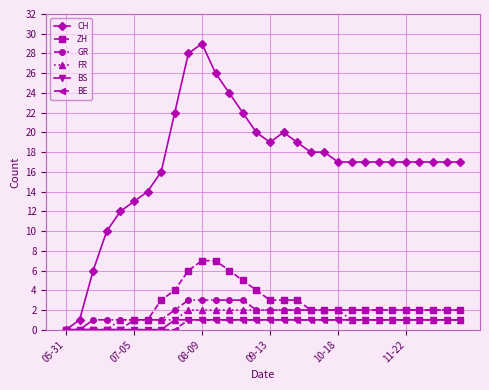

What is the maximum value shown in the chart?

29